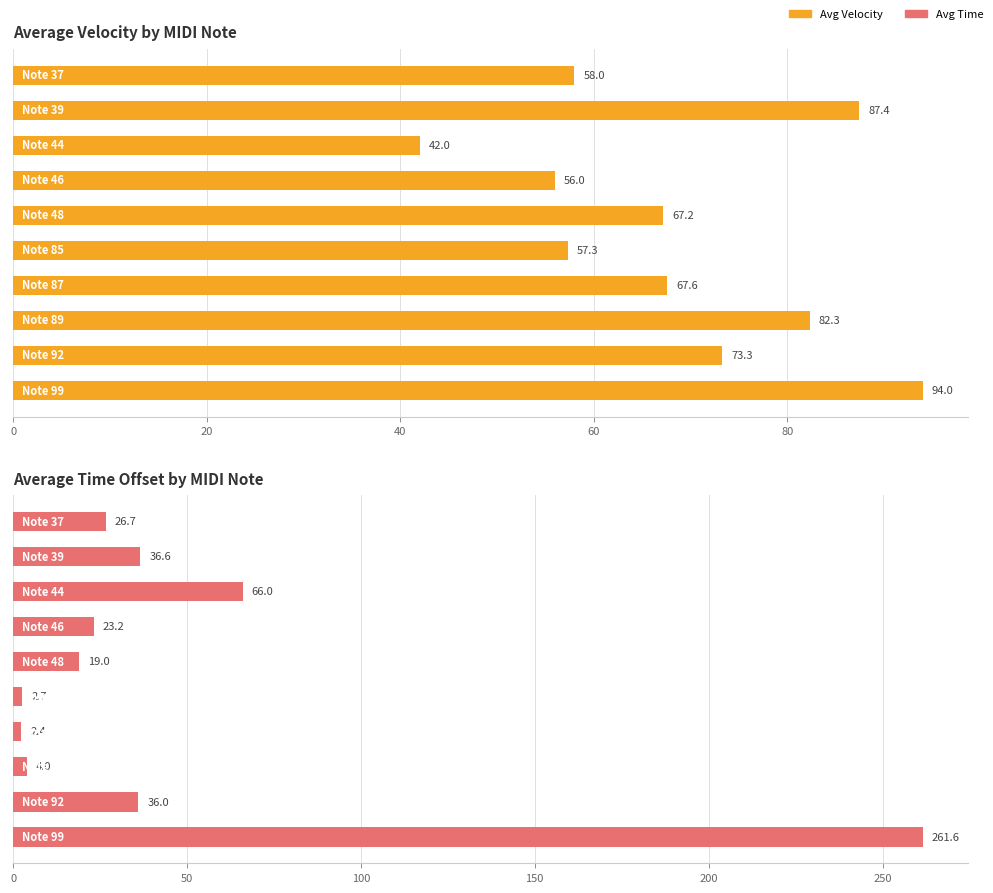

True or false: Avg Velocity has a value of 106.7 at 8.

False